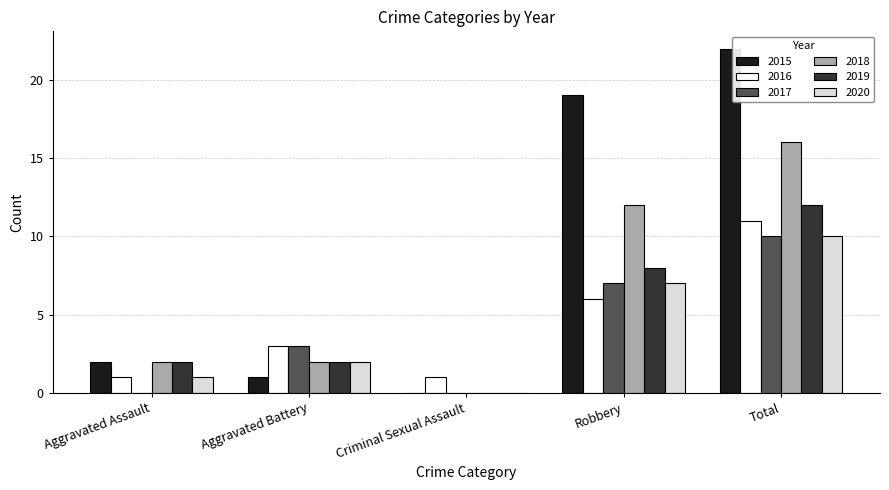

What is the maximum value for 2016?

11